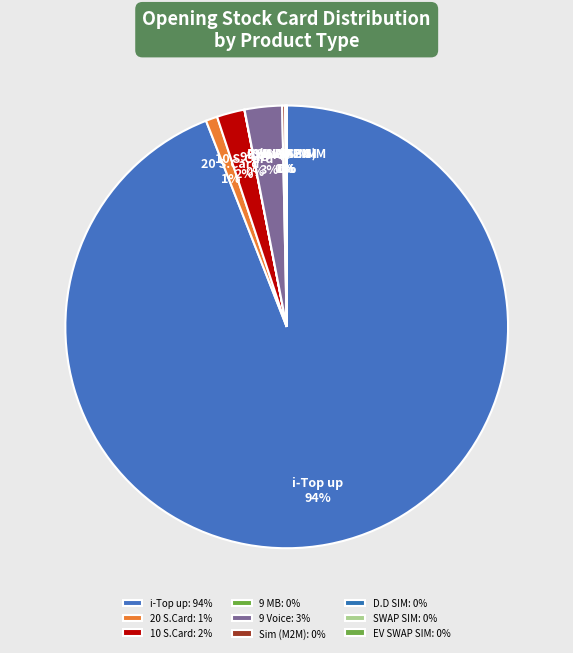

To the nearest percent, what is the average slice percentage?

11%